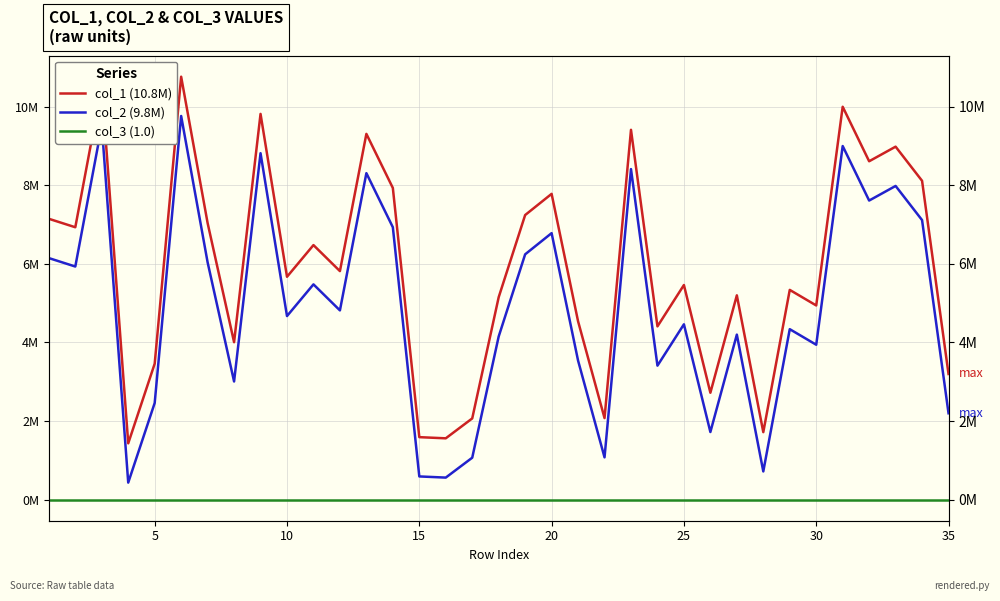

What is the minimum value for col_2 (9.8M)?

432178